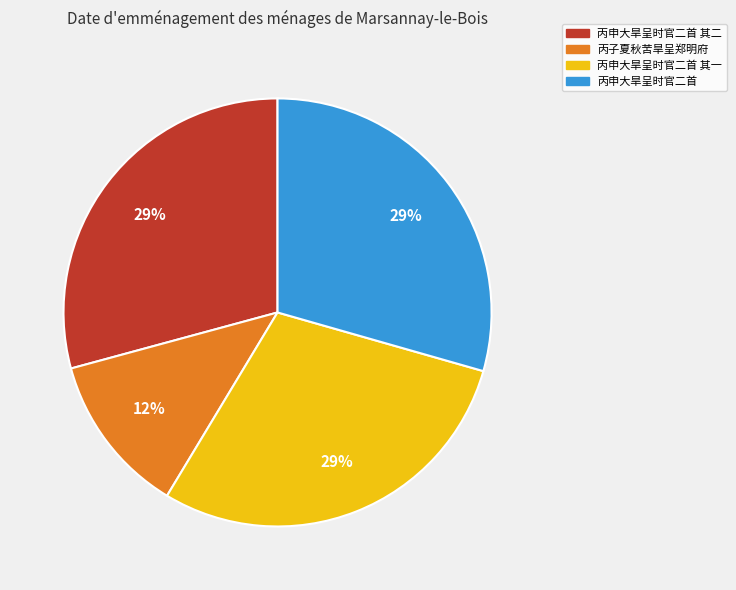

Does 丙申大旱呈时官二首 其一 account for over 50% of the chart?

No